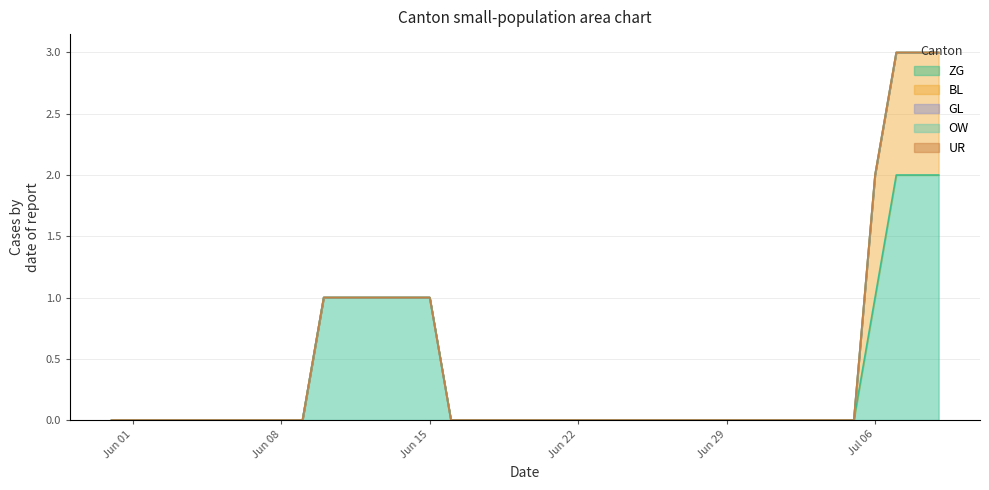

True or false: GL and OW cross at least once.

False